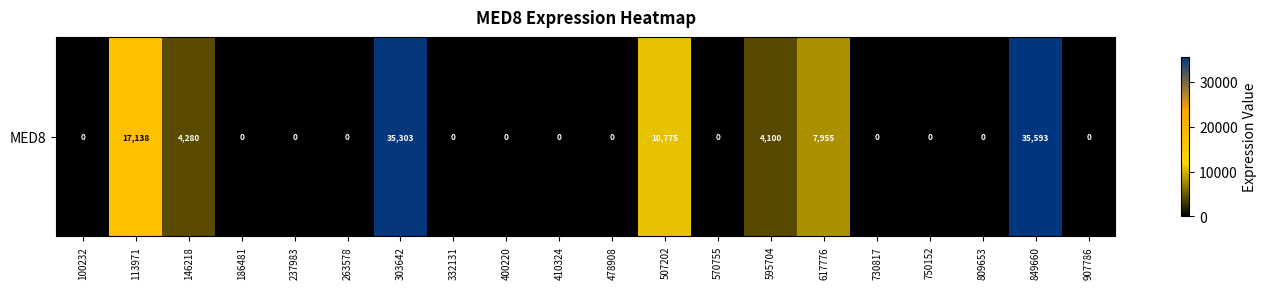

Count the number of values greater than 0.

7